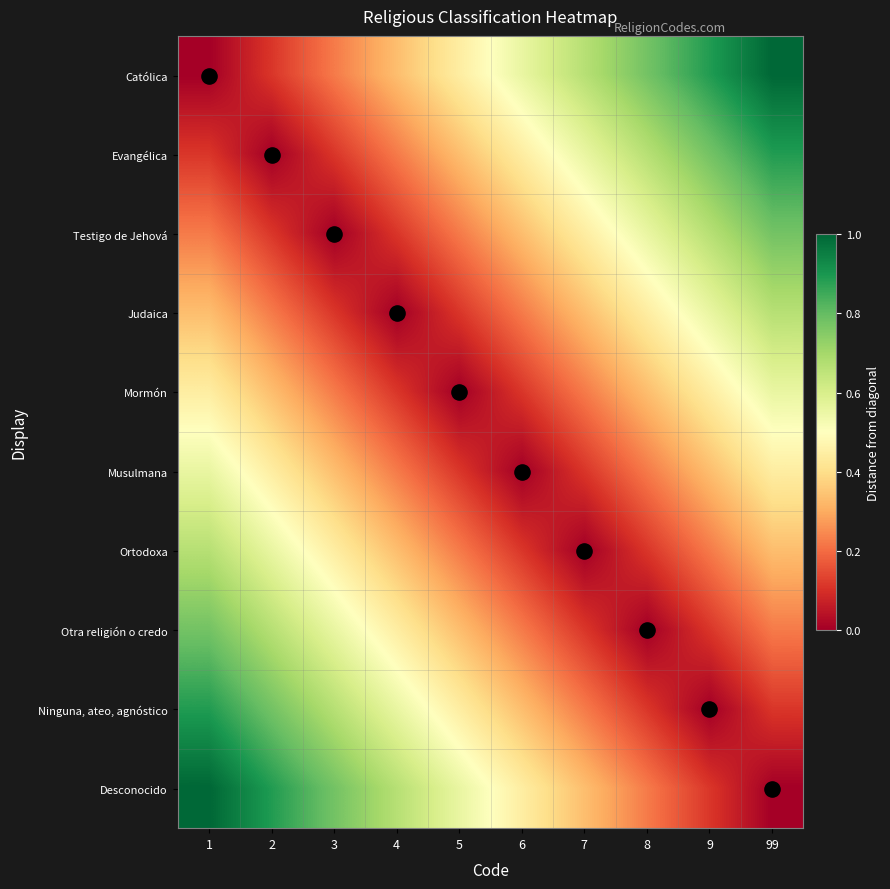

Count the number of data series in this chart.

10